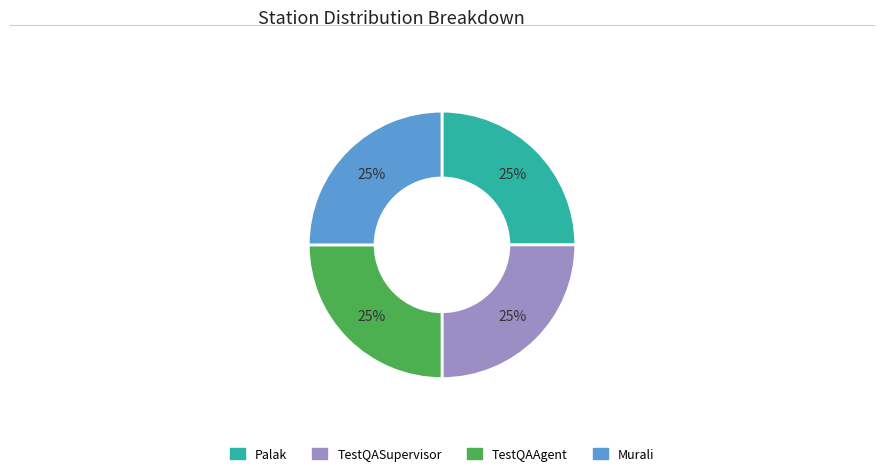

Is it true that TestQASupervisor is 25% of the pie?

True